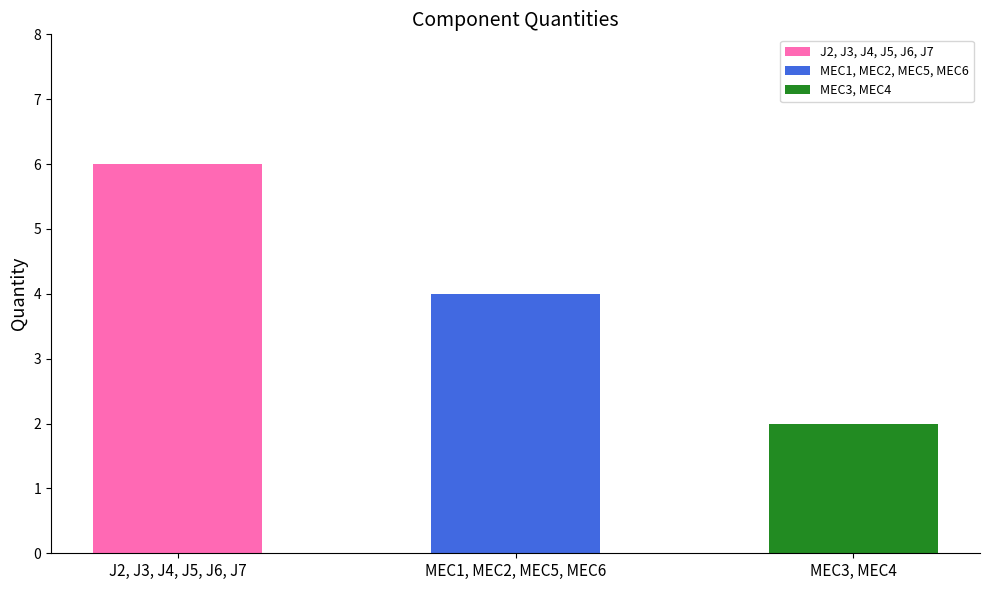

Reading left to right, extract all data points from this chart.

J2, J3, J4, J5, J6, J7=6	MEC1, MEC2, MEC5, MEC6=4	MEC3, MEC4=2